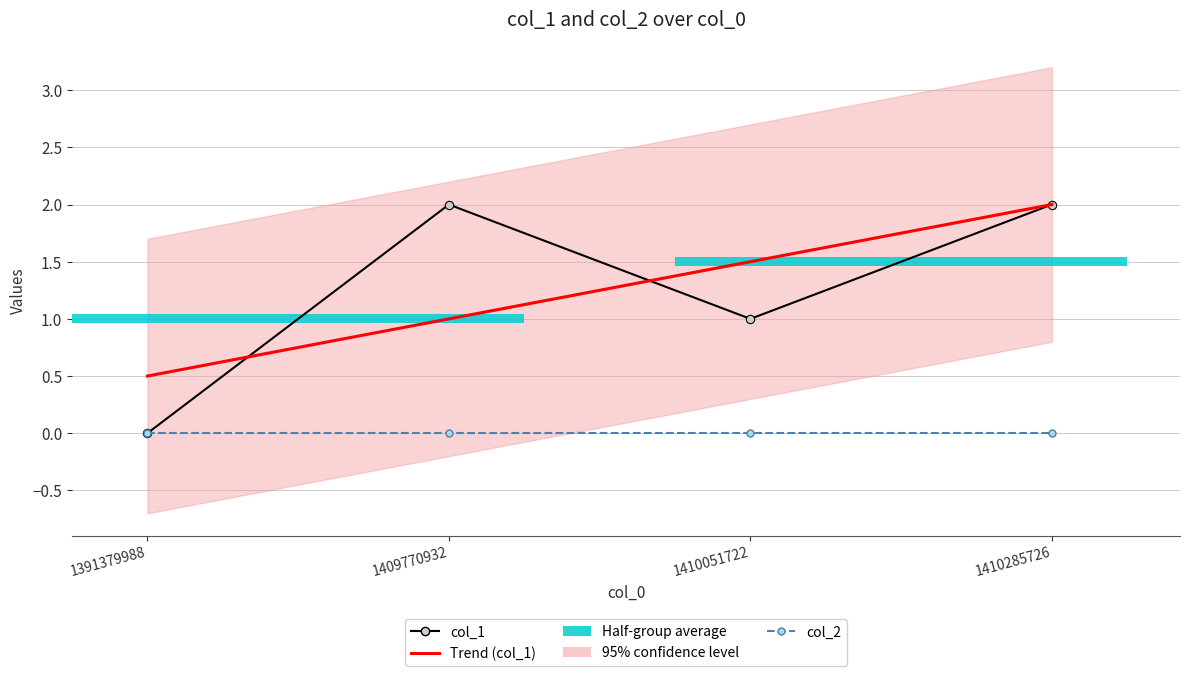

Where is col_1 nearest to the value 1?

1410051722